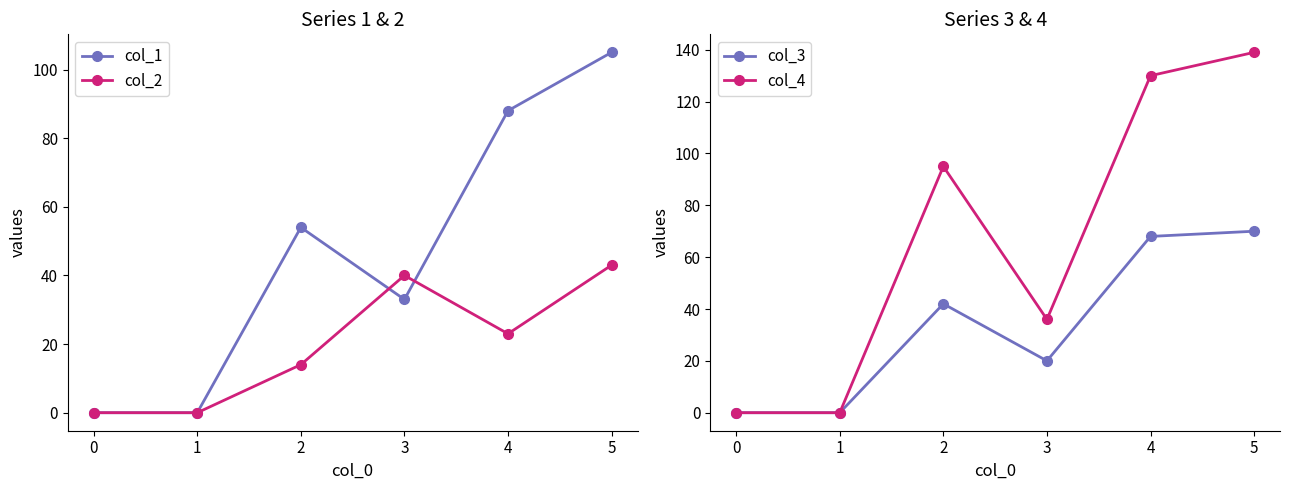

Reading left to right, what are all the values shown in this chart?

col_1: 0	0	54	33	88	105
col_2: 0	0	14	40	23	43
col_3: 0	0	42	20	68	70
col_4: 0	0	95	36	130	139